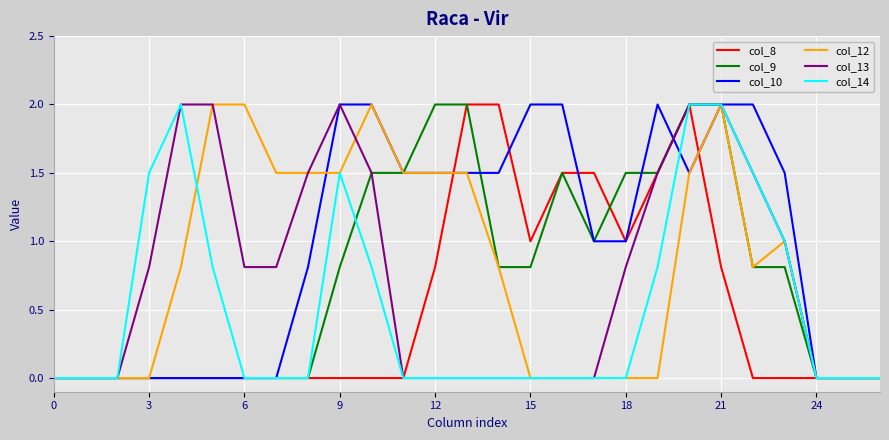

What is the maximum value shown in the chart?

2.0